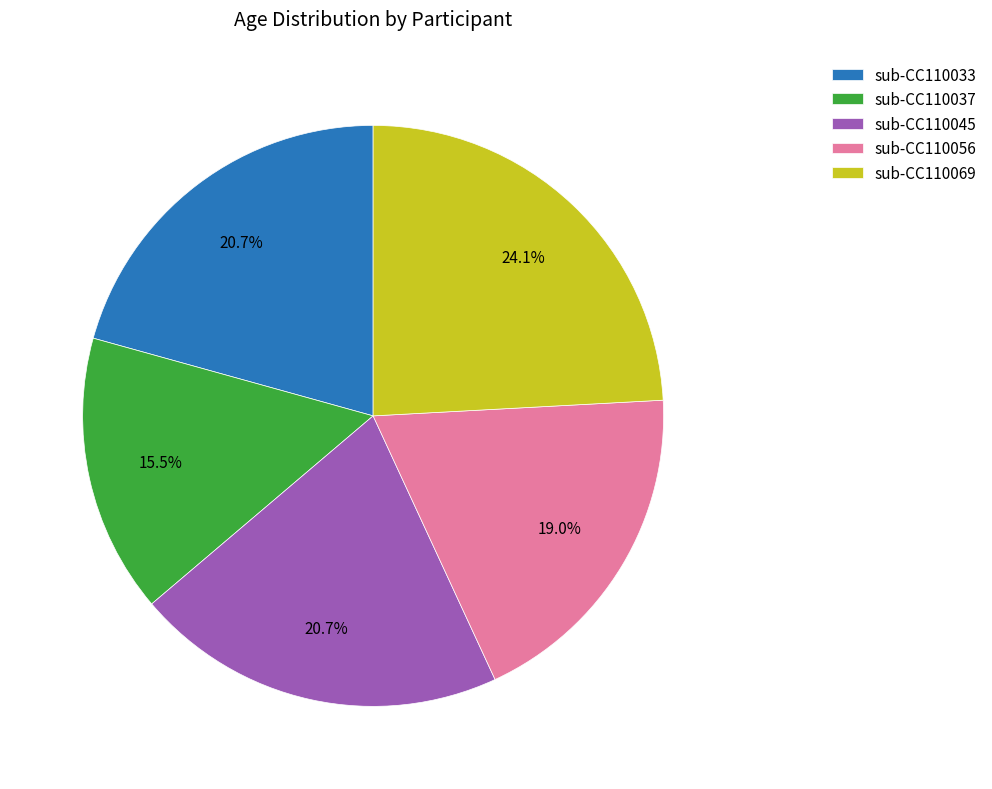

To the nearest percent, what is the average slice percentage?

20%